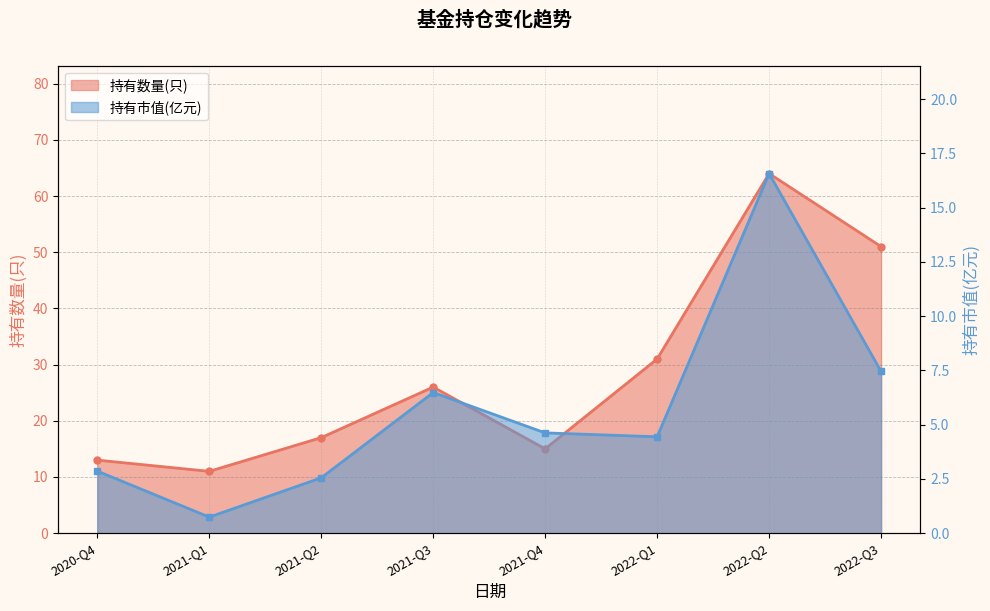

Reading left to right, what are all the values shown in this chart?

持有数量(只): 2020-Q4=13.0	2021-Q1=11.0	2021-Q2=17.0	2021-Q3=26.0	2021-Q4=15.0	2022-Q1=31.0	2022-Q2=64.0	2022-Q3=51.0
持有市值(亿元): 2020-Q4=2.9	2021-Q1=0.7	2021-Q2=2.5	2021-Q3=6.5	2021-Q4=4.6	2022-Q1=4.4	2022-Q2=16.6	2022-Q3=7.5